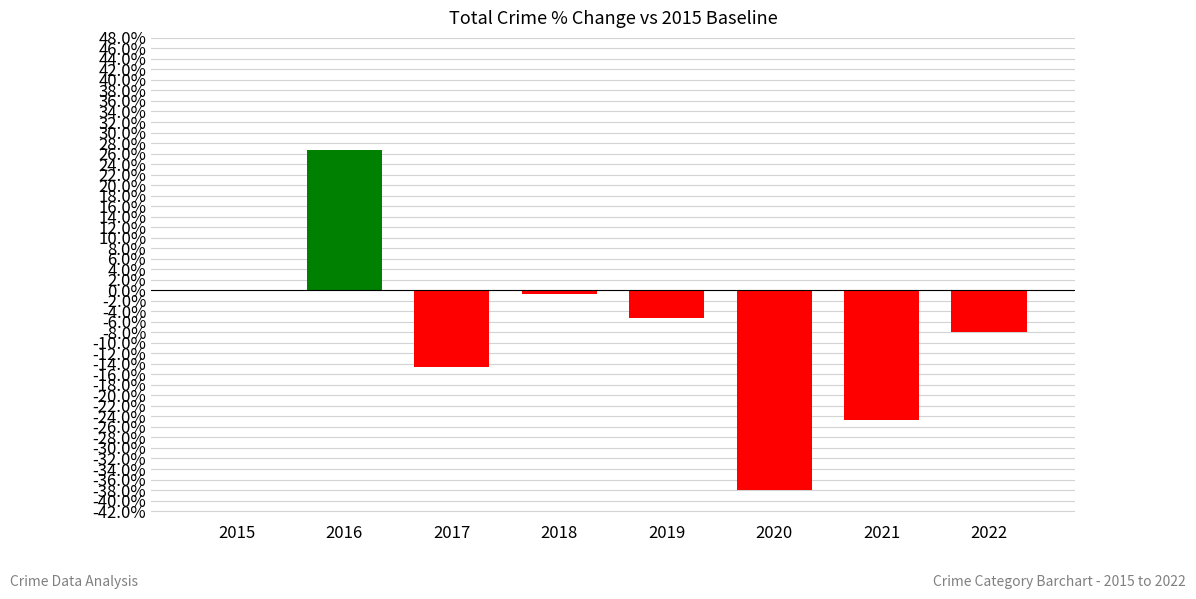

Which has a higher value, 2019 or 2015?

2015